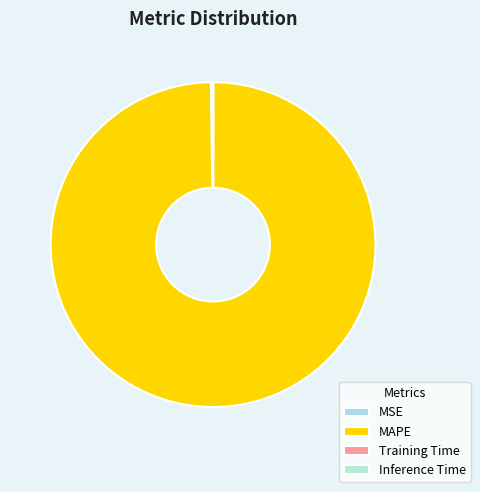

Is there a majority slice in this chart?

Yes